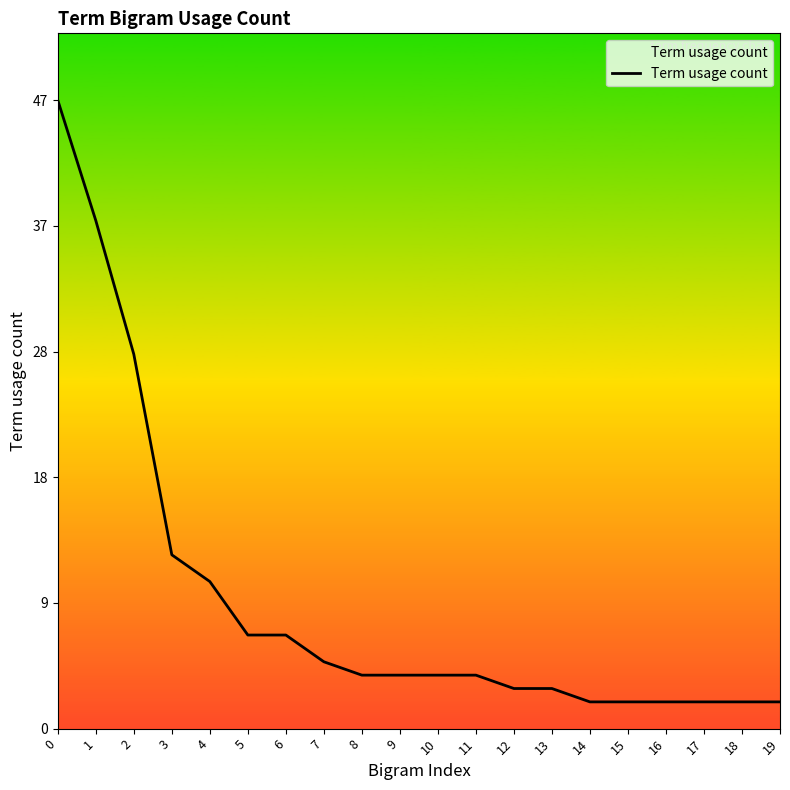

What is the average value?

10